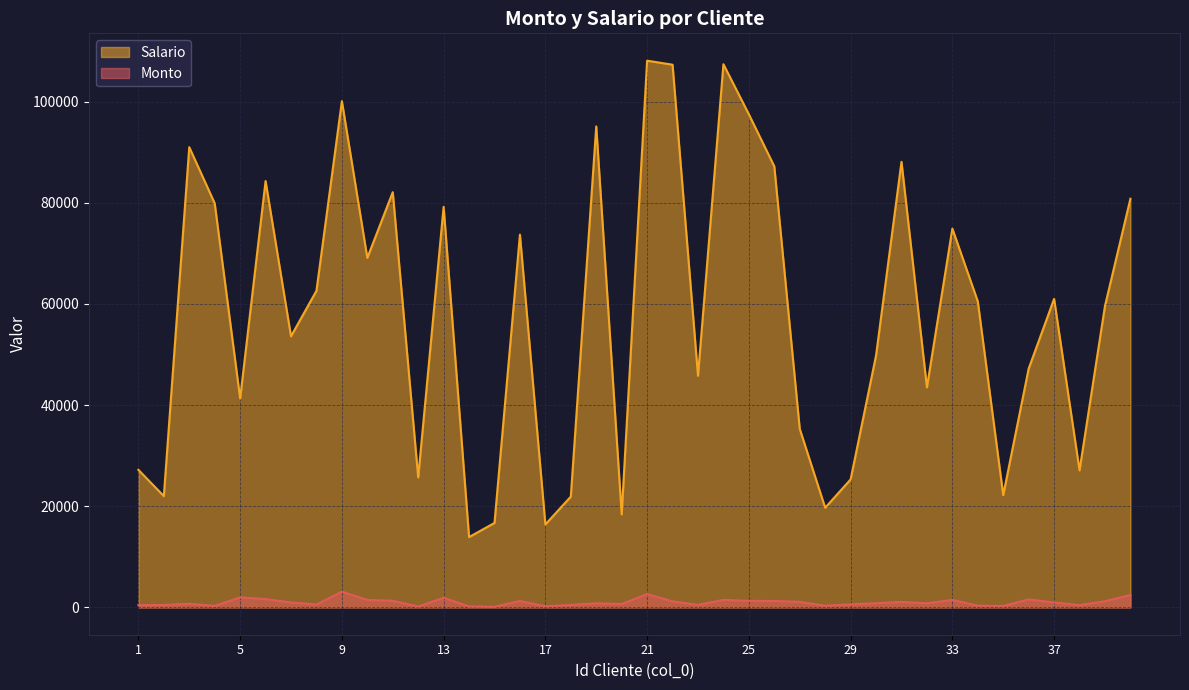

At which category is the sum across all series the highest?

21